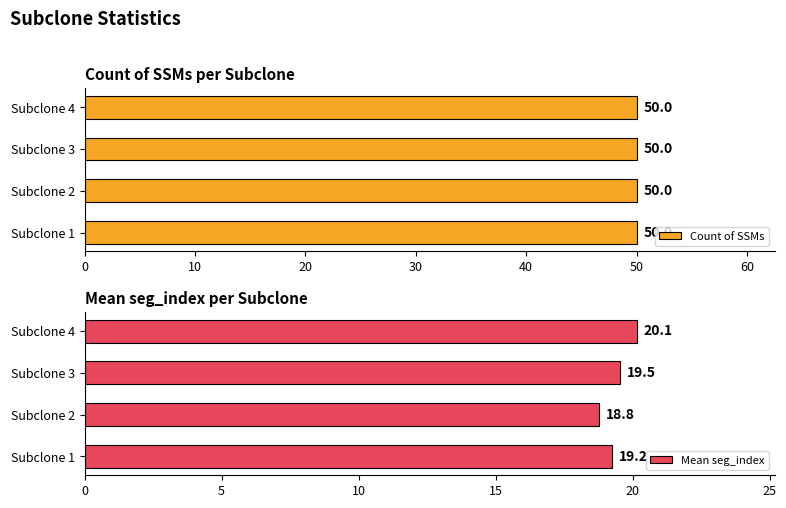

How many bars are there in each group?

2